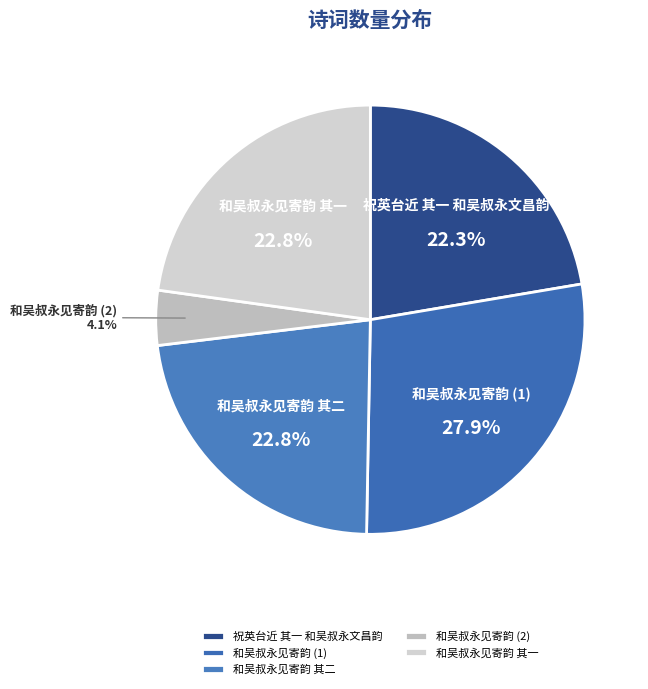

What percentage is NOT represented by 和吴叔永见寄韵 (1)?

72.1%